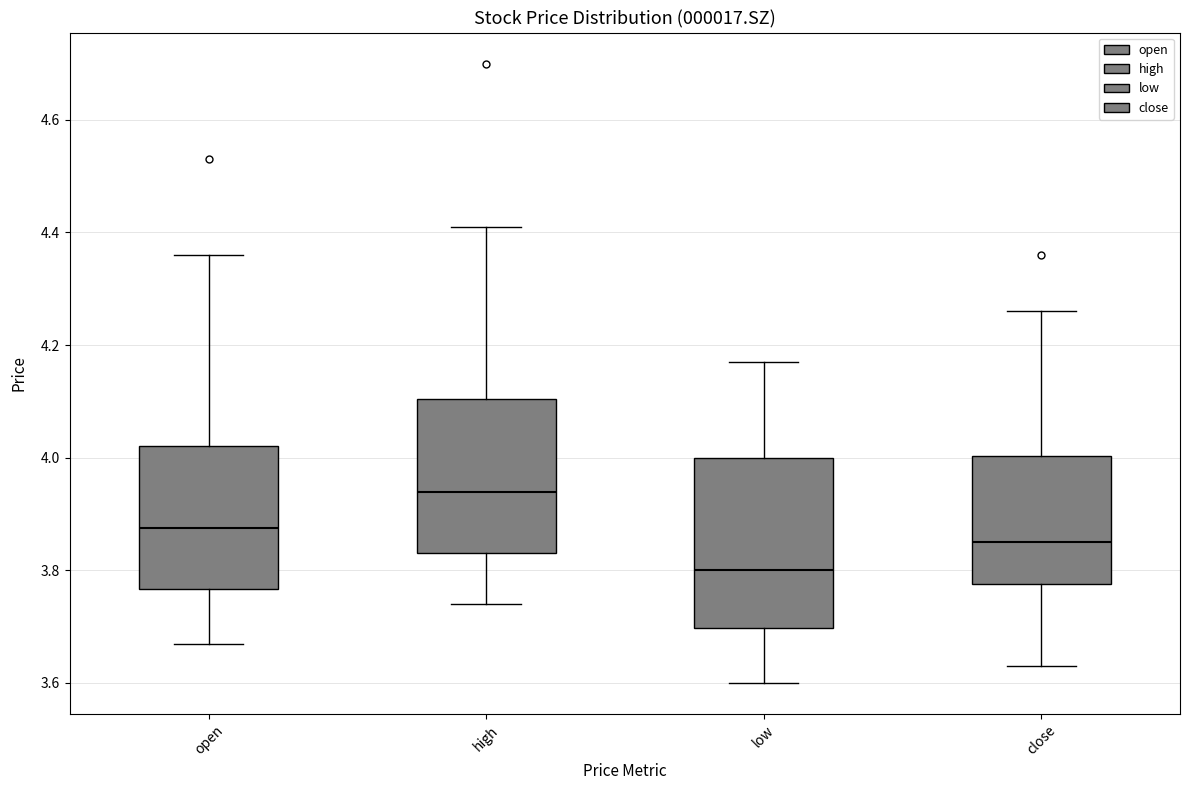

Reading left to right, read every box against the y-axis: the position of its median line, the range the box covers, and the ends of its whiskers. The values are not printed on the chart, so give them approximately, as read against the axis.

open: median 3.88, box 3.76 to 4.02, whiskers 3.68 to 4.36
high: median 3.94, box 3.84 to 4.10, whiskers 3.74 to 4.42
low: median 3.80, box 3.70 to 4.00, whiskers 3.60 to 4.18
close: median 3.86, box 3.78 to 4.00, whiskers 3.64 to 4.26